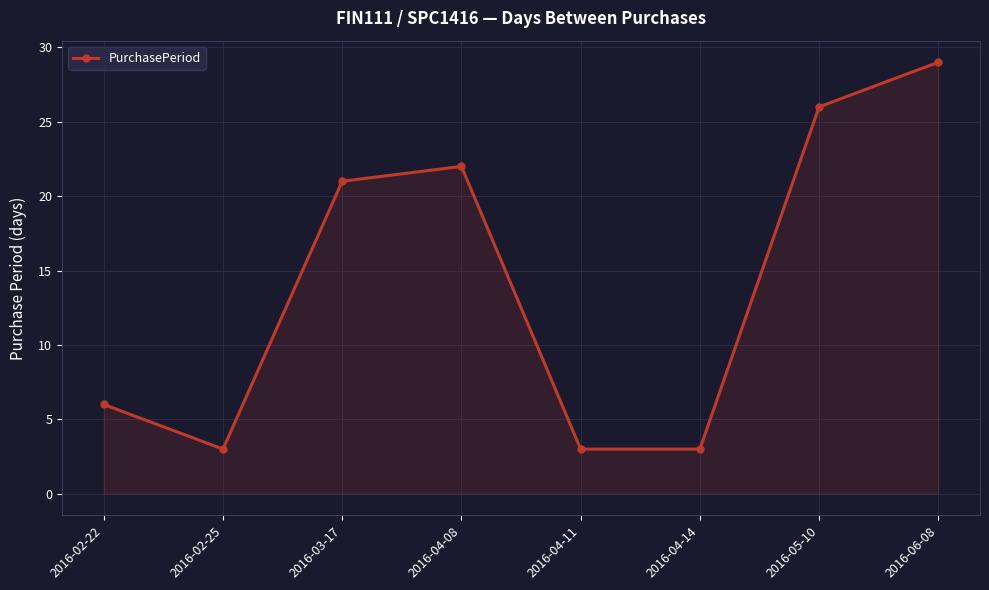

What is the smallest value displayed?

3